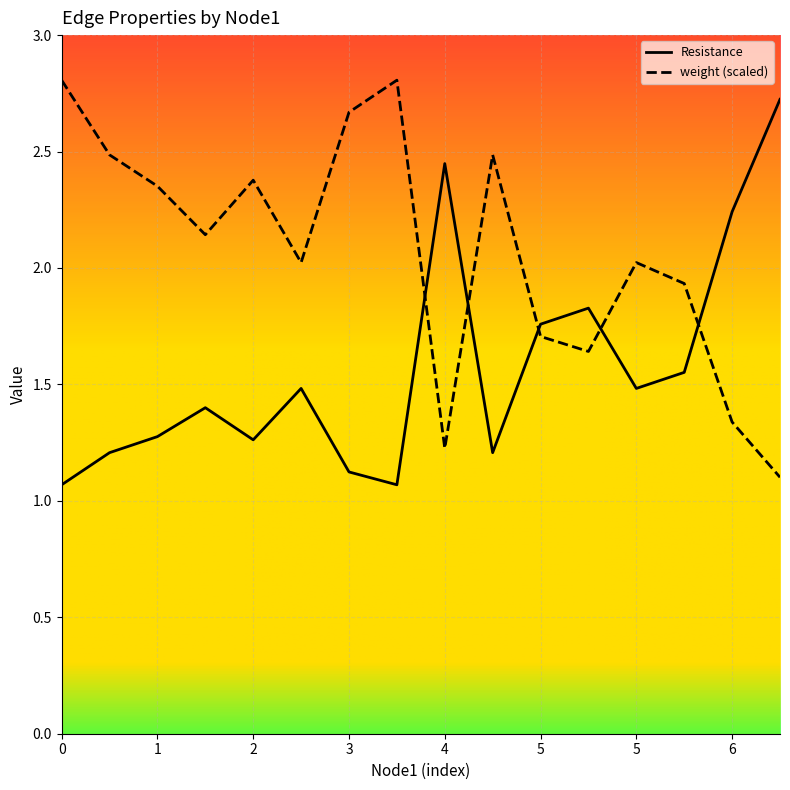

How many times do weight and Resistance cross each other?

5